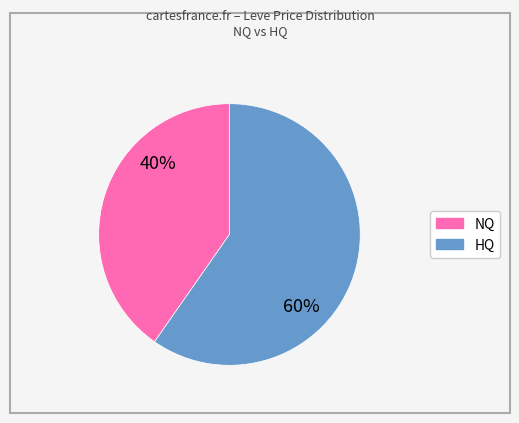

To the nearest percent, what is the average slice percentage?

50%